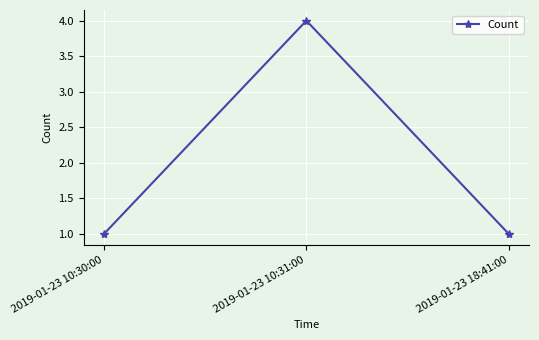

How many lines are shown in the chart?

1